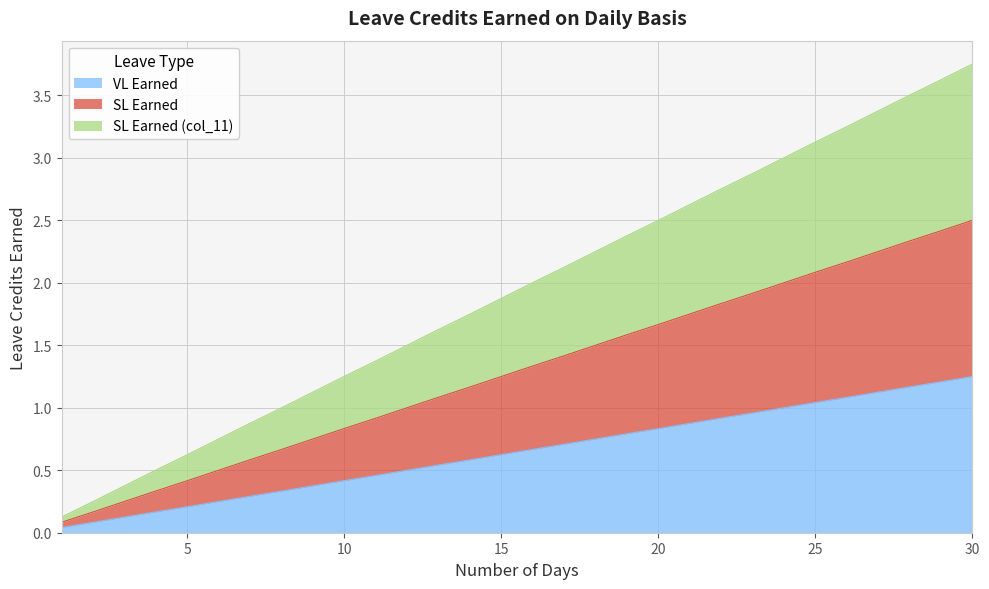

Rank the series by their maximum value, from highest to lowest.

SL Earned (col_11), SL Earned, VL Earned